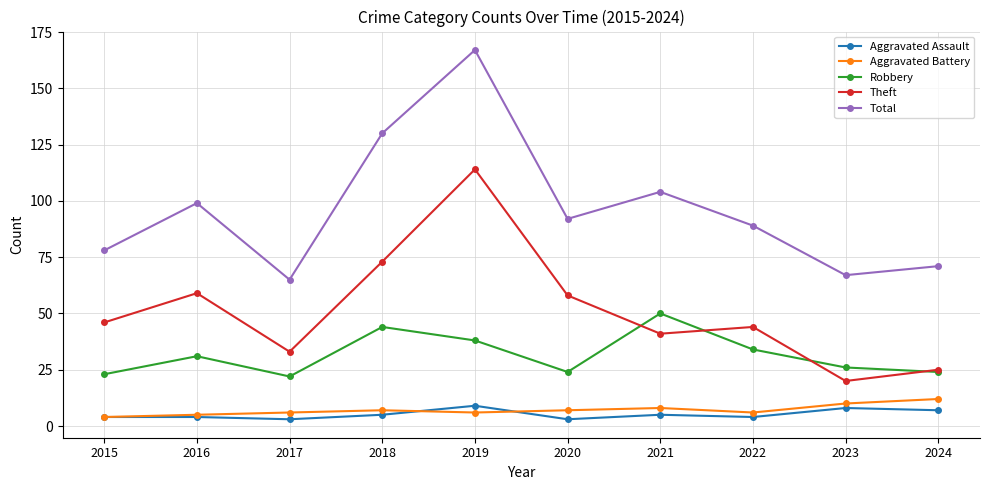

Which series changed the most between 2020 and 2023?

Theft